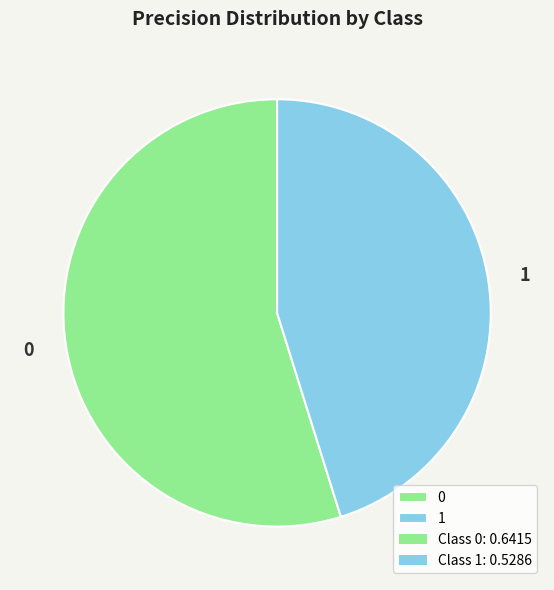

How many slices are in this pie chart?

2